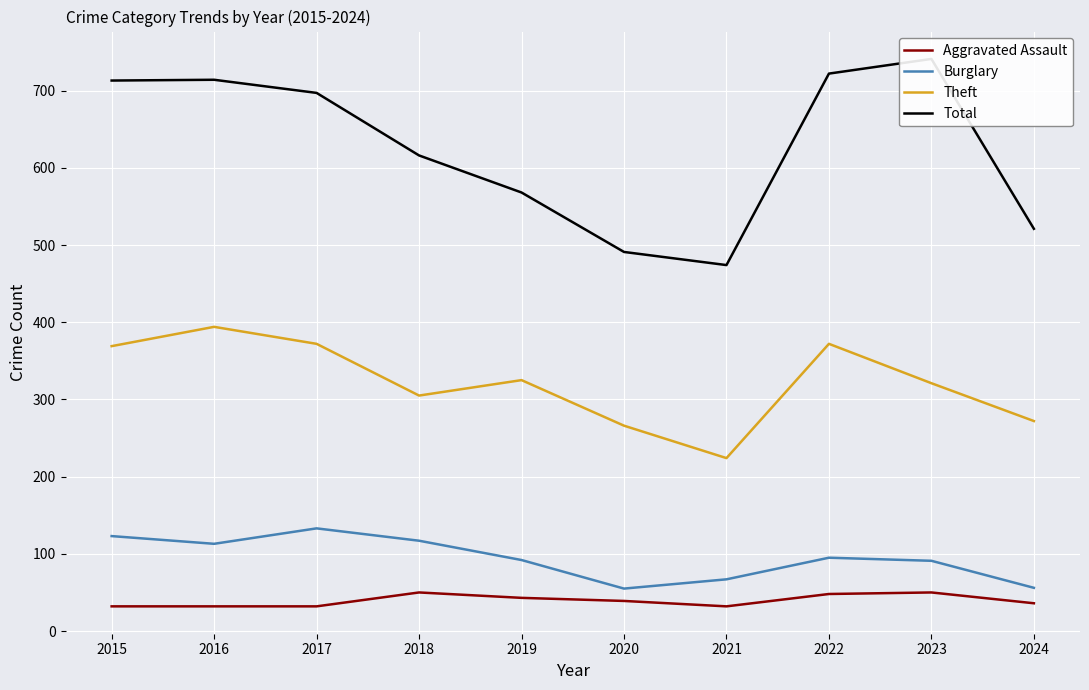

What is the minimum value shown in the chart?

32